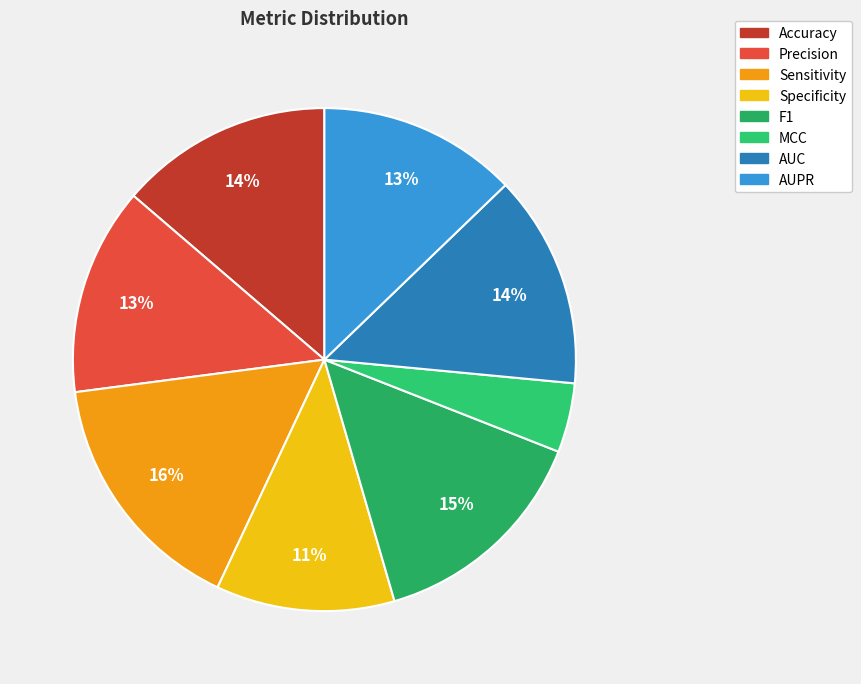

How many slices are in this pie chart?

8